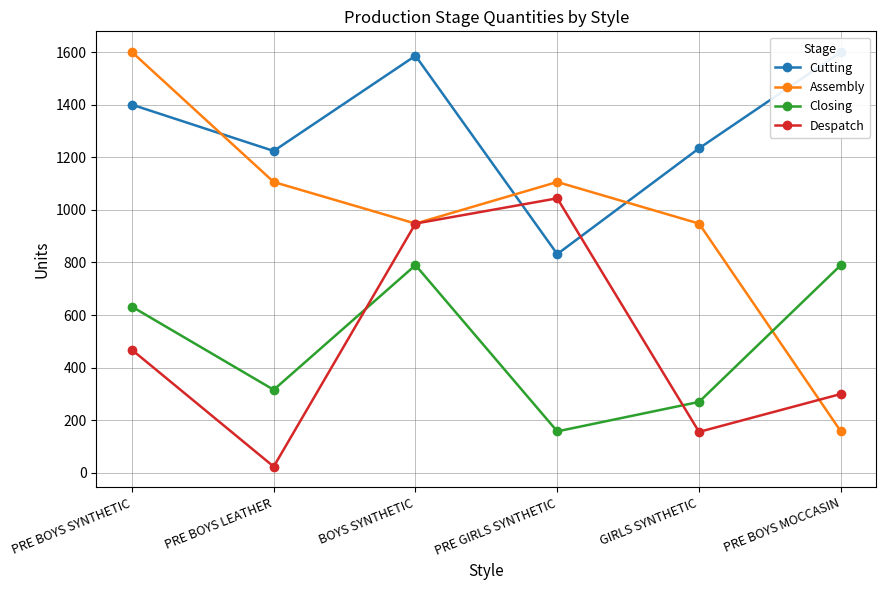

Is it true that Despatch equals 296 at BOYS SYNTHETIC?

False